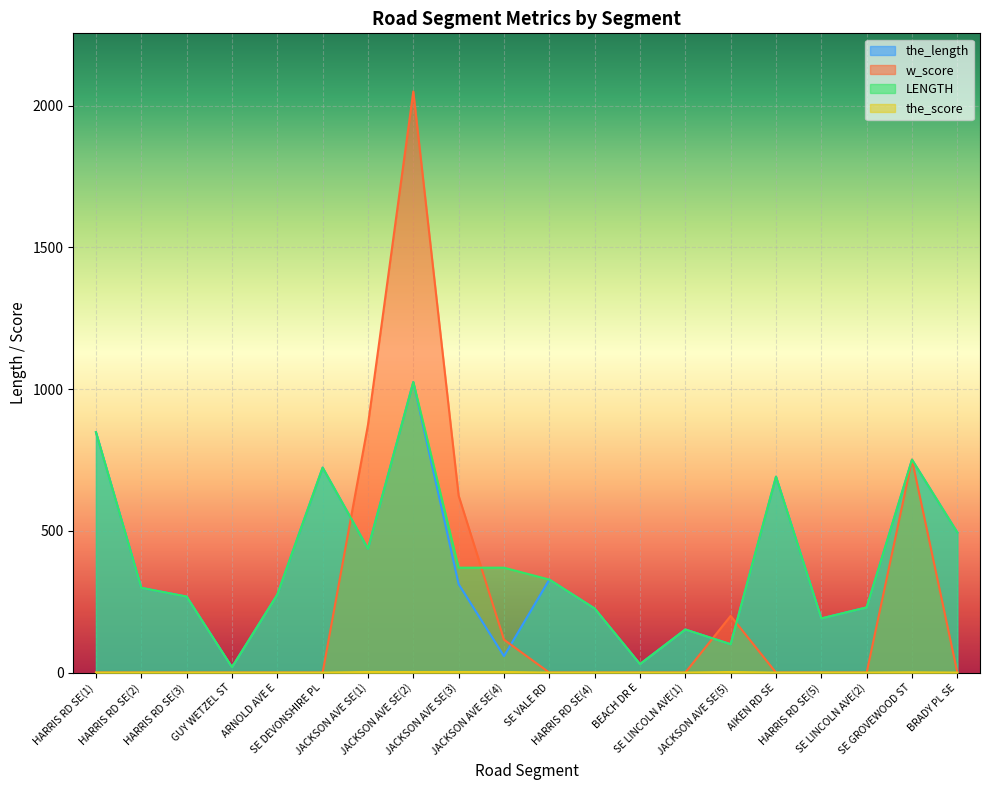

Between JACKSON AVE SE(2) and SE DEVONSHIRE PL, which is larger?

JACKSON AVE SE(2)